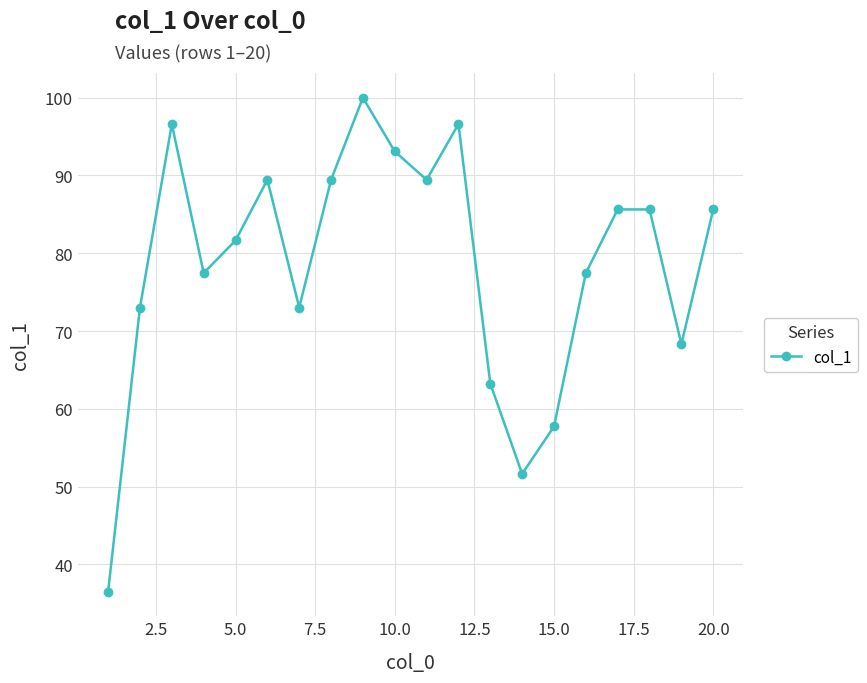

True or false: the data has more than 0 interior local peaks.

True